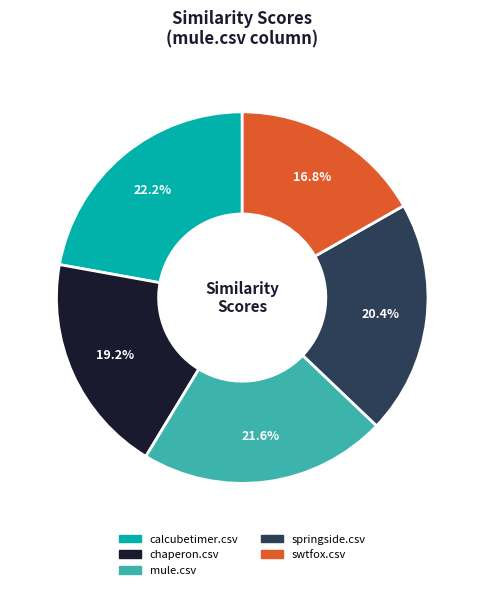

How many slices are in this pie chart?

5